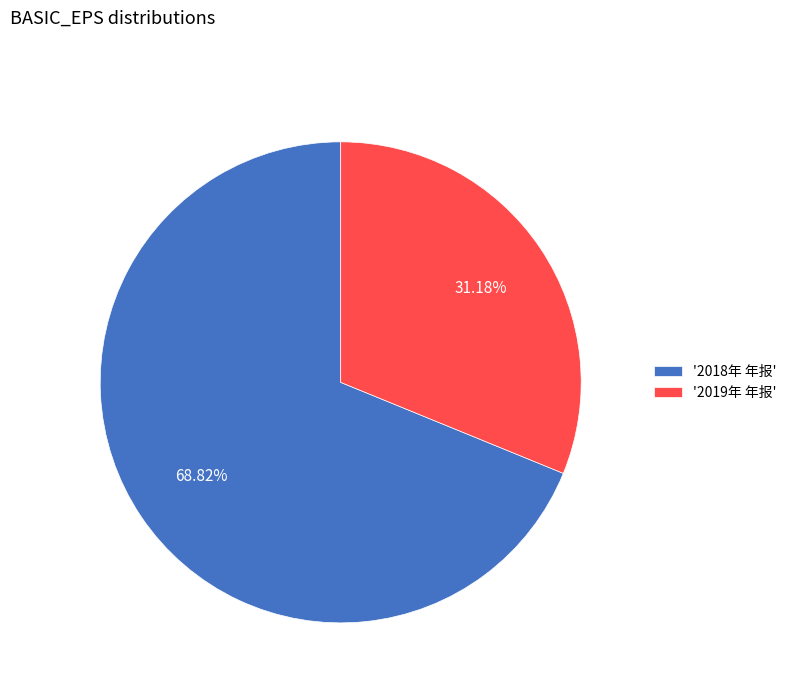

Is there any slice that represents more than half of the pie?

Yes